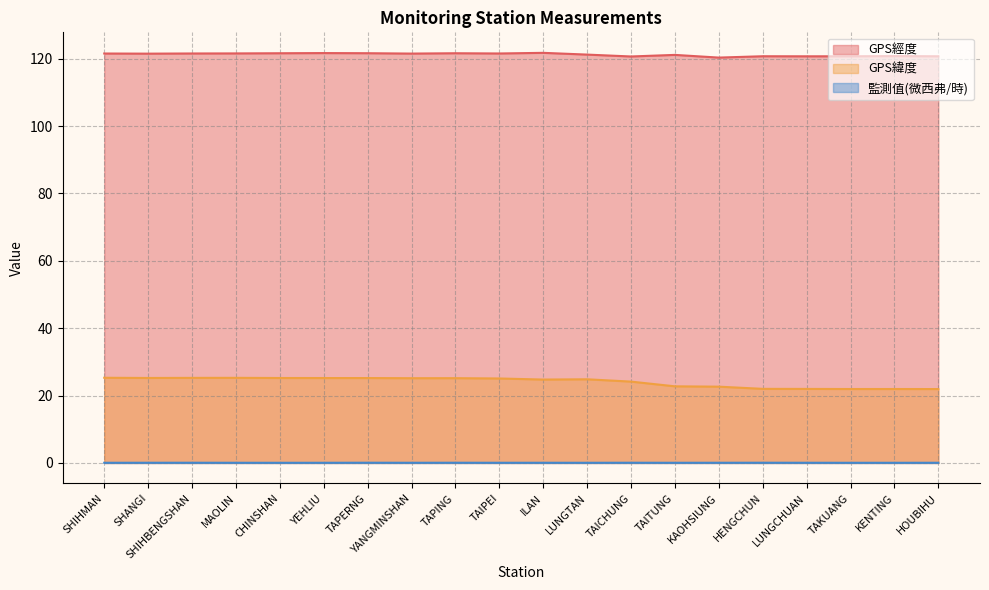

Does the chart display data point markers on the line(s)?

No